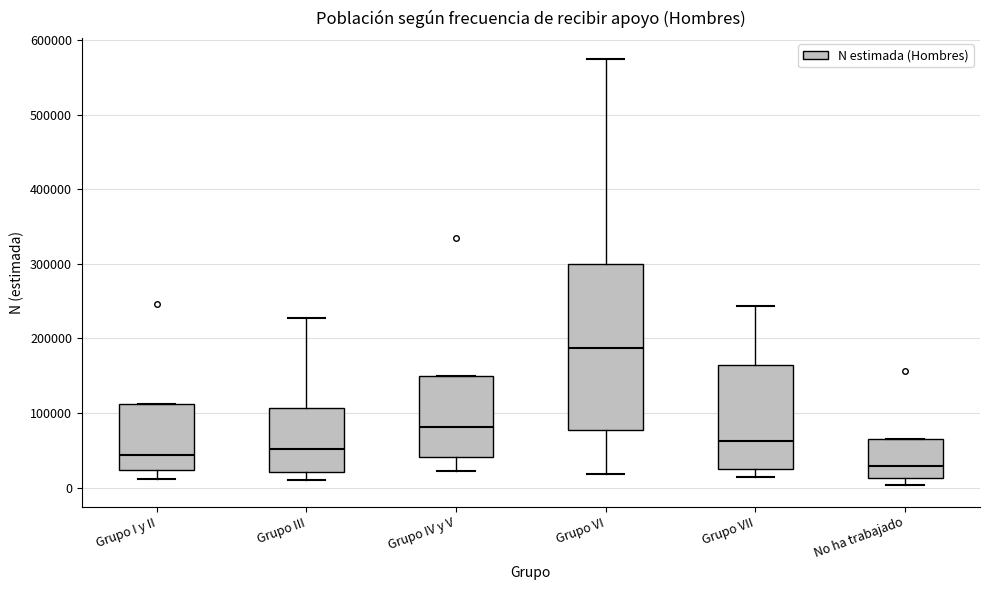

Reading left to right, read every box against the y-axis: the position of its median line, the range the box covers, and the ends of its whiskers. The values are not printed on the chart, so give them approximately, as read against the axis.

Grupo I y II: median 40000, box 20000 to 110000, whiskers 10000 to 110000
Grupo III: median 50000, box 20000 to 110000, whiskers 10000 to 230000
Grupo IV y V: median 80000, box 40000 to 150000, whiskers 20000 to 150000
Grupo VI: median 190000, box 80000 to 300000, whiskers 20000 to 570000
Grupo VII: median 60000, box 20000 to 160000, whiskers 10000 to 240000
No ha trabajado: median 30000, box 10000 to 70000, whiskers 0 to 70000